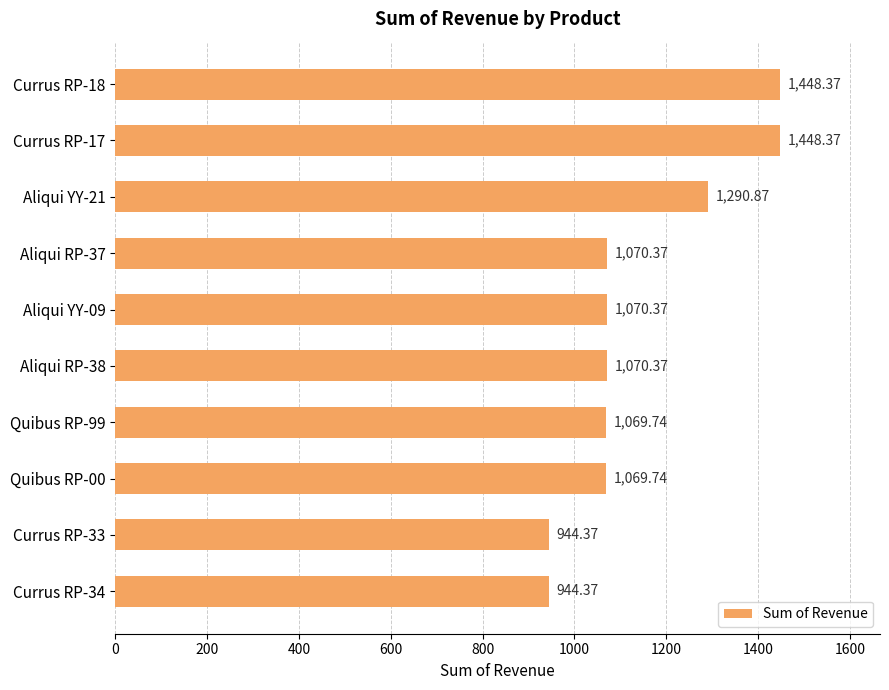

What is the difference between the second highest and second lowest values?

504.0